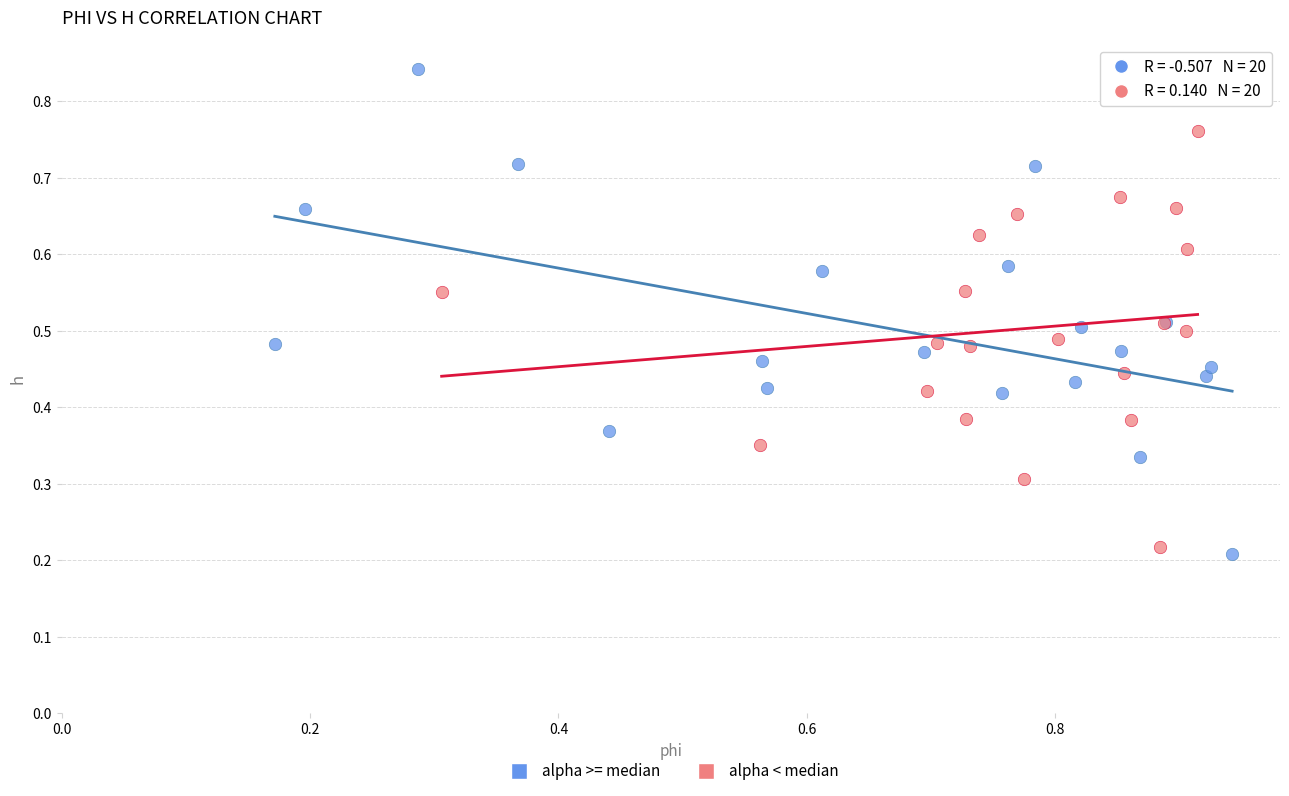

Which series reaches the maximum Y coordinate?

alpha >= median